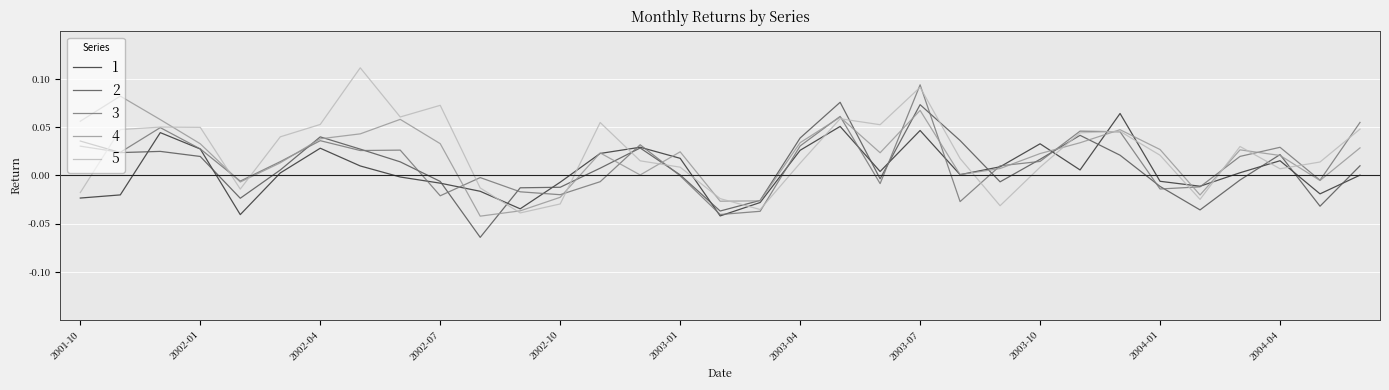

What are all the series names shown in the legend?

1, 2, 3, 4, 5